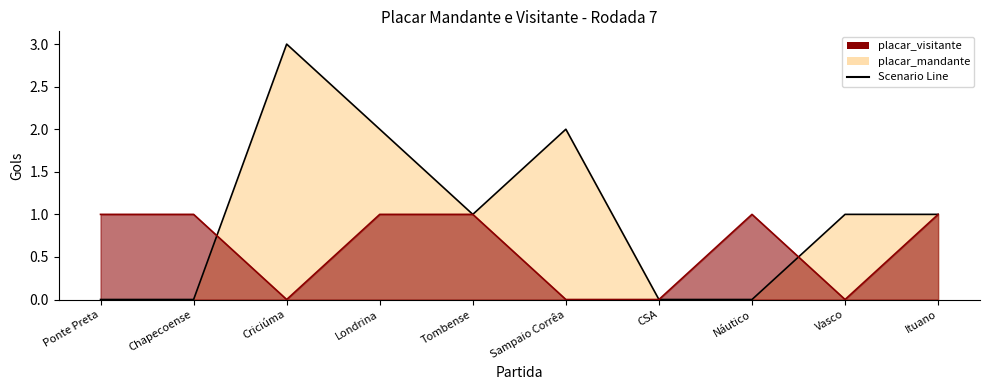

What is the difference between the maximum and second lowest values in the placar_mandante series?

3